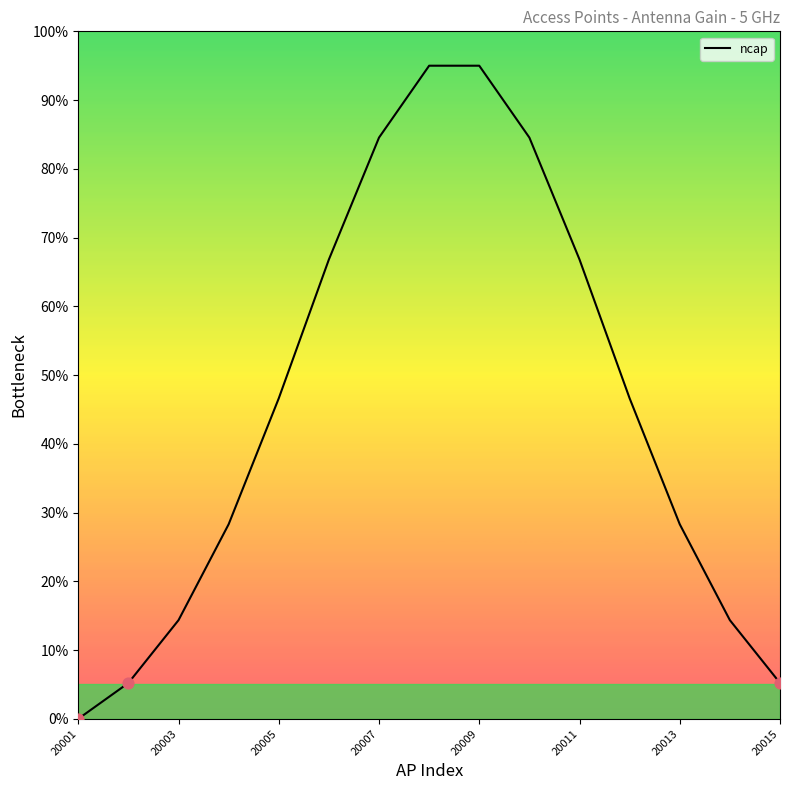

What is the ratio of the value at 13 to the value at 14?

2.8